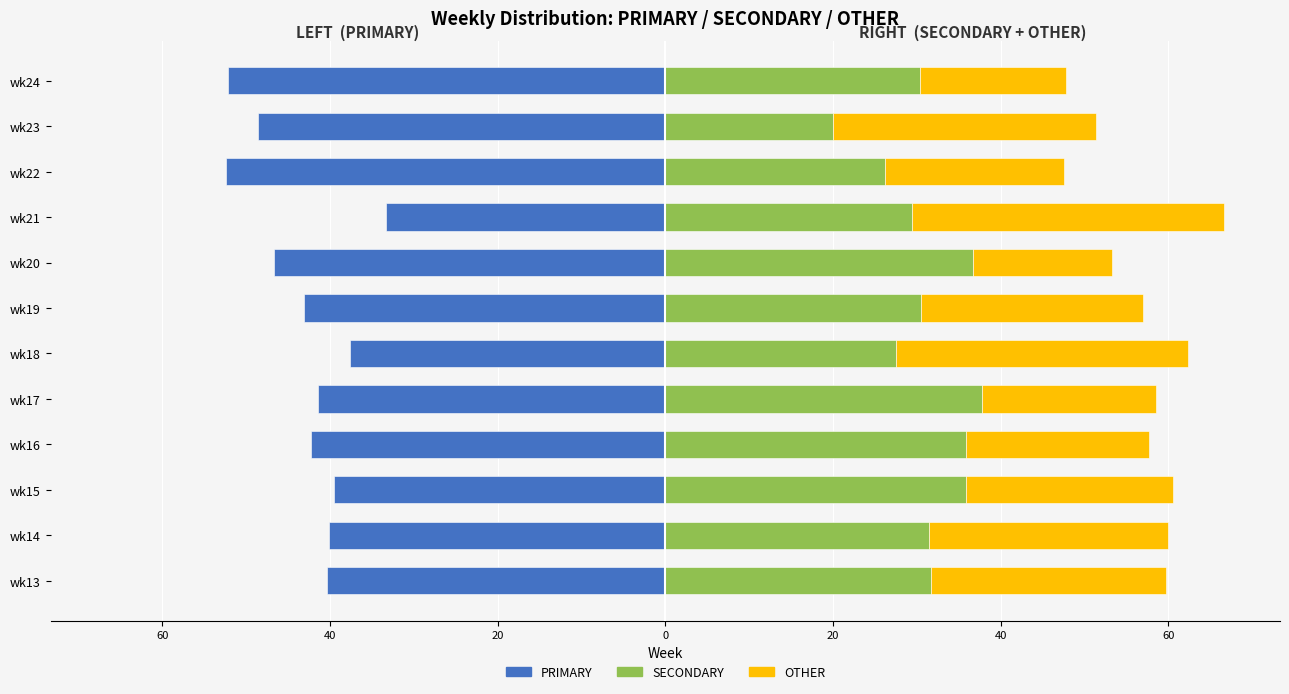

Reading left to right, transcribe all the data shown in this chart.

PRIMARY: -40.3	-40.1	-39.5	-42.3	-41.5	-37.6	-43.1	-46.7	-33.3	-52.4	-48.6	-52.2
SECONDARY: 31.7	31.4	35.9	35.8	37.8	27.5	30.6	36.7	29.4	26.2	20.0	30.4
OTHER: 27.9	28.5	24.6	21.9	20.7	34.9	26.4	16.7	37.3	21.4	31.4	17.4